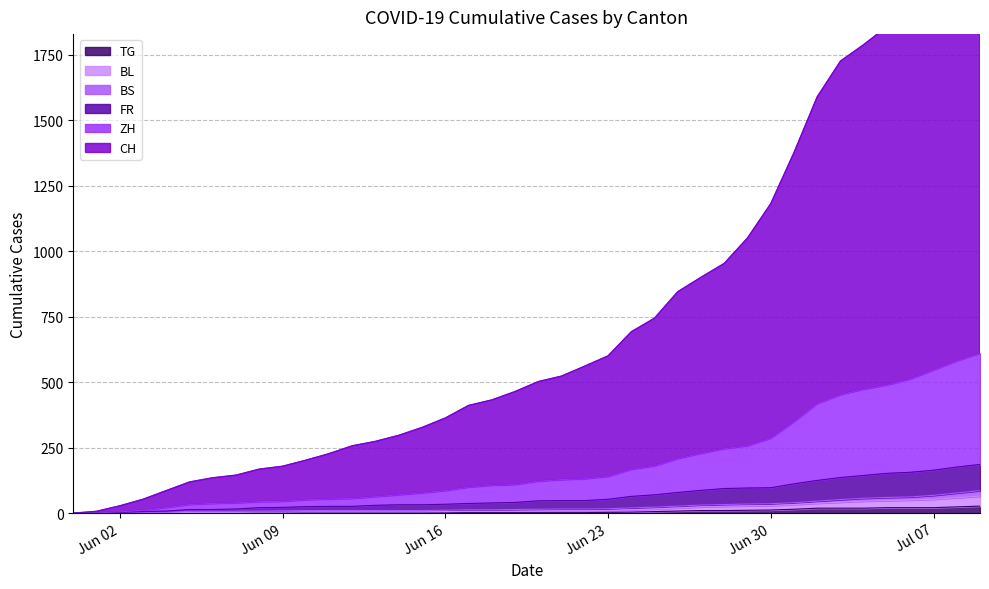

The BL series shows 29 at 2020-07-08. True or false?

False